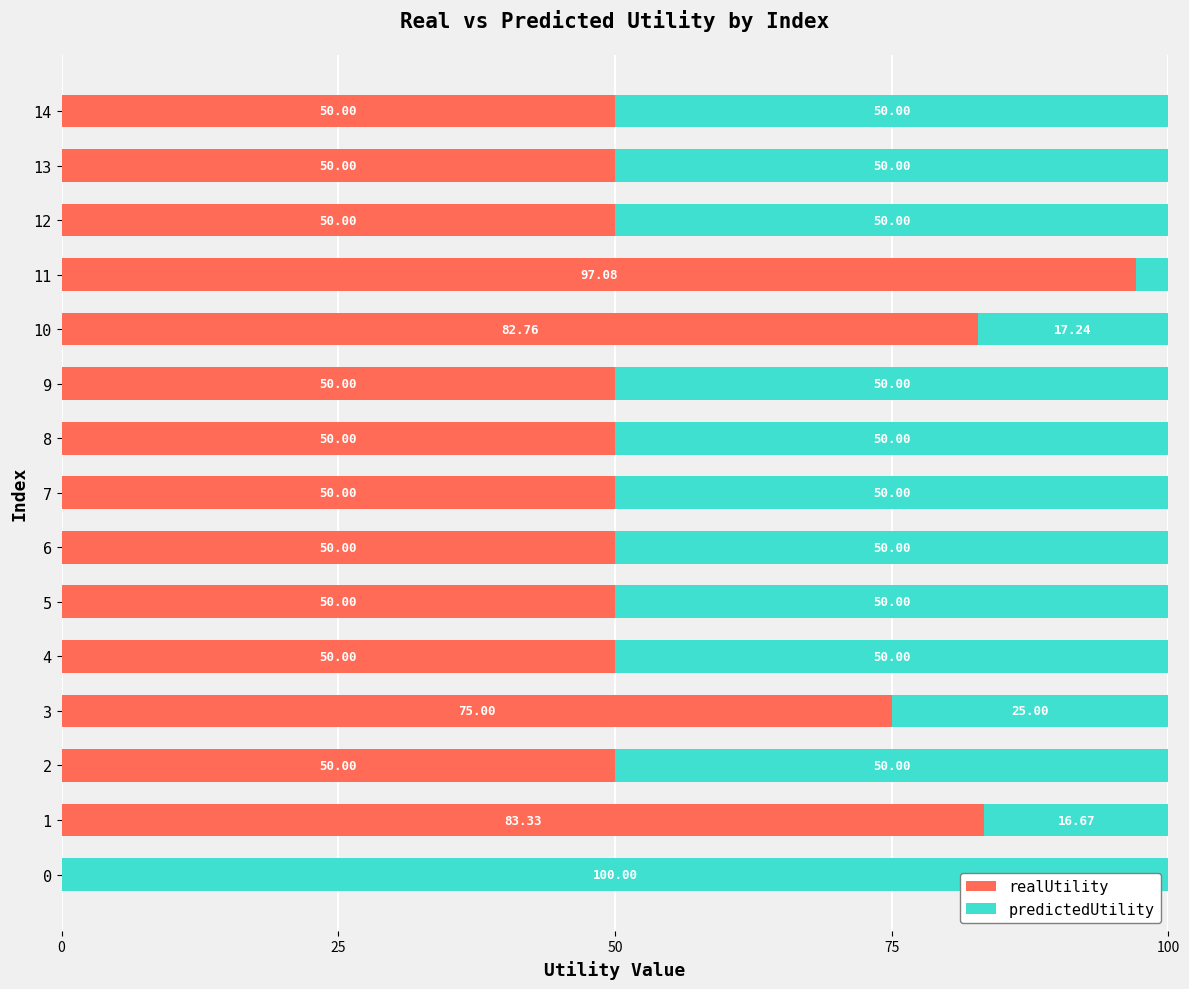

What is the sum of the realUtility values at 12 and 6?

100.0